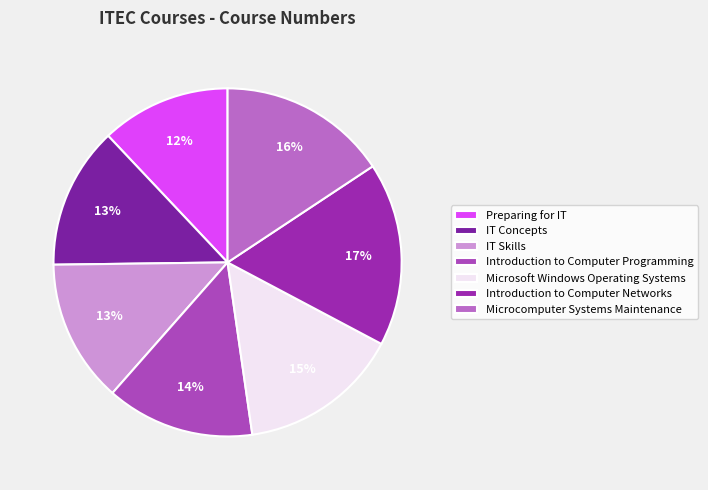

True or false: Introduction to Computer Networks accounts for 25% of the total.

False